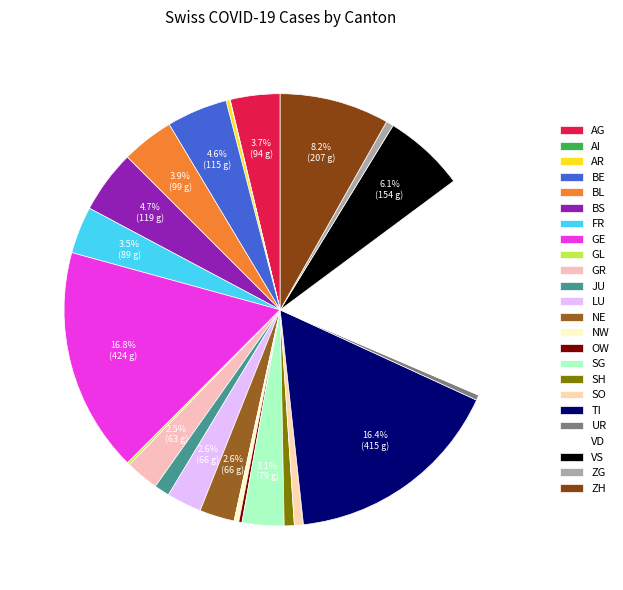

What percentage is the BS slice, to the nearest percent?

5%